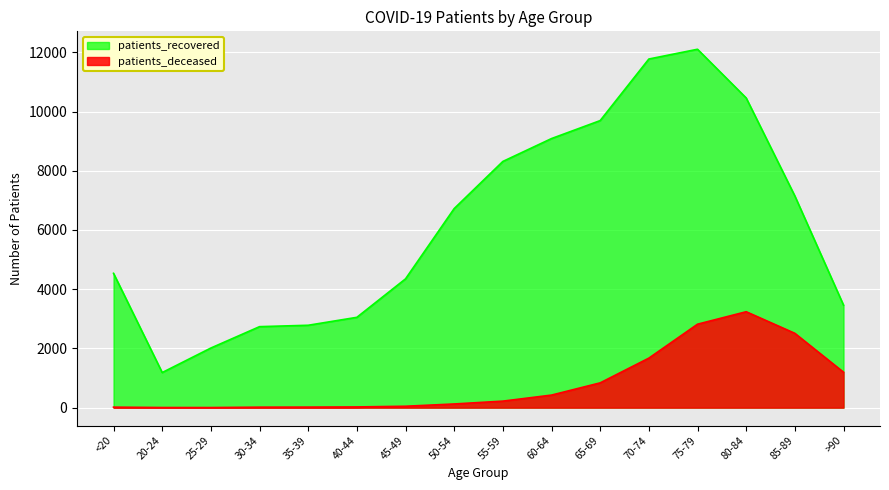

What are all the series names shown in the legend?

patients_recovered, patients_deceased